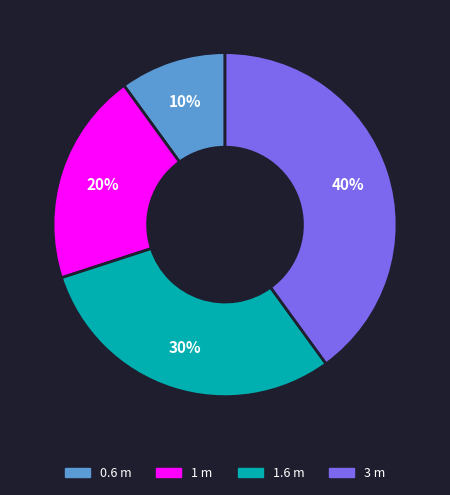

What is the largest slice in the pie chart?

3 m